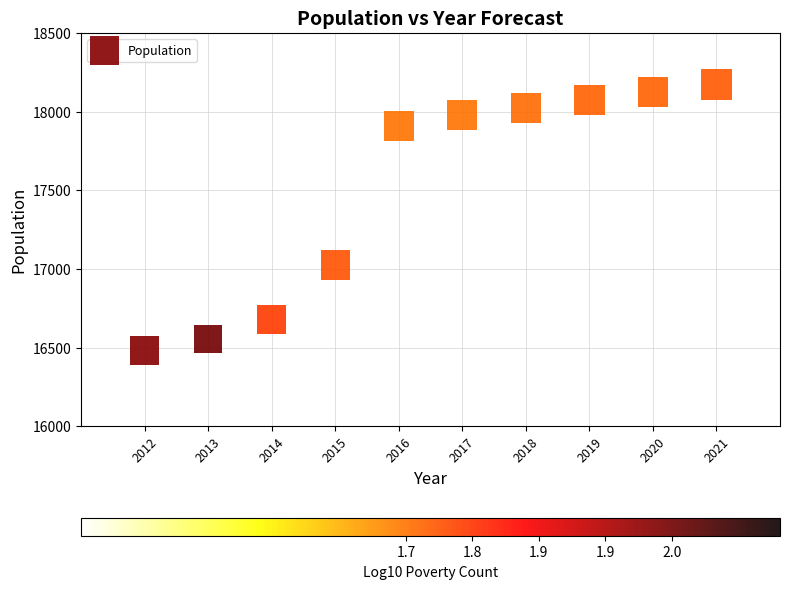

What is the average Y value?

17501